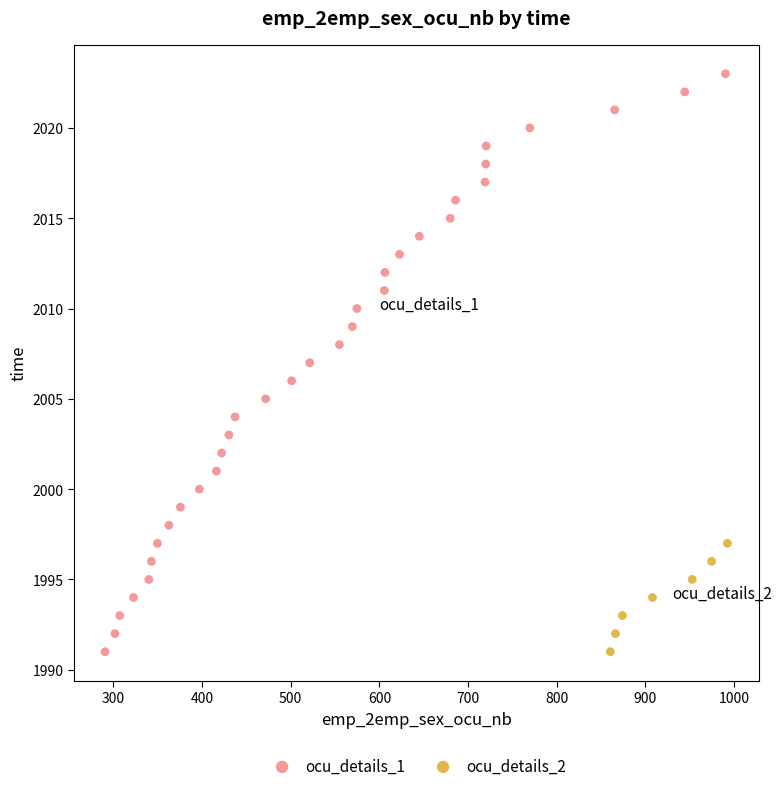

Which series has the widest spread of Y values?

ocu_details_1